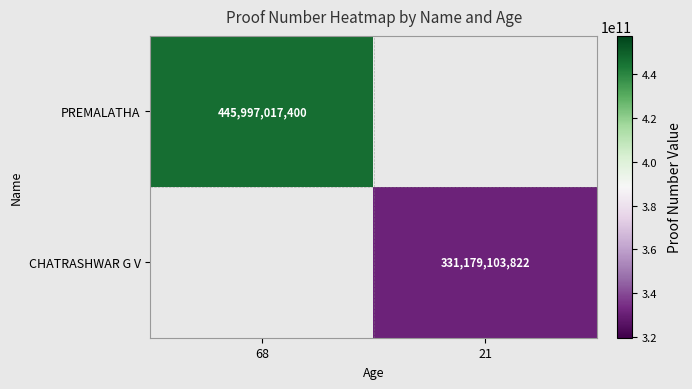

The PREMALATHA series shows 786172508353 at 68. True or false?

False